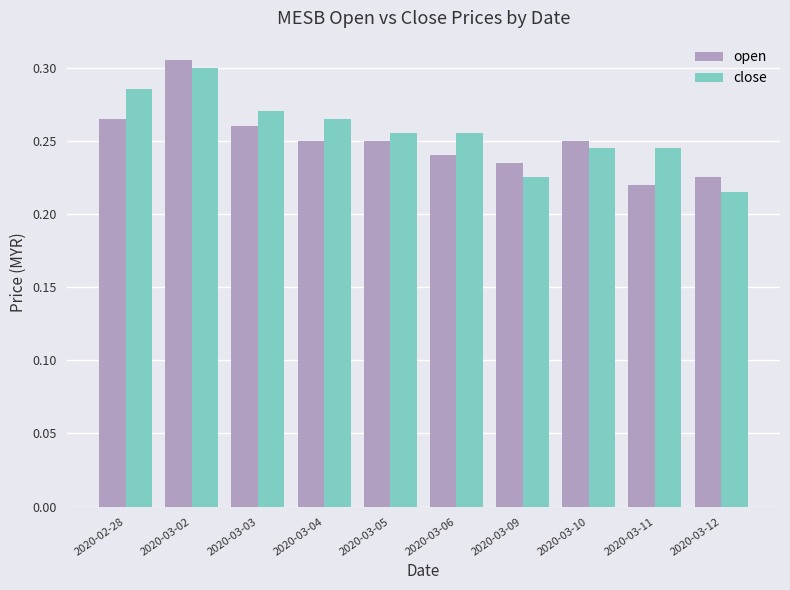

Where is close nearest to the value 0?

2020-03-12